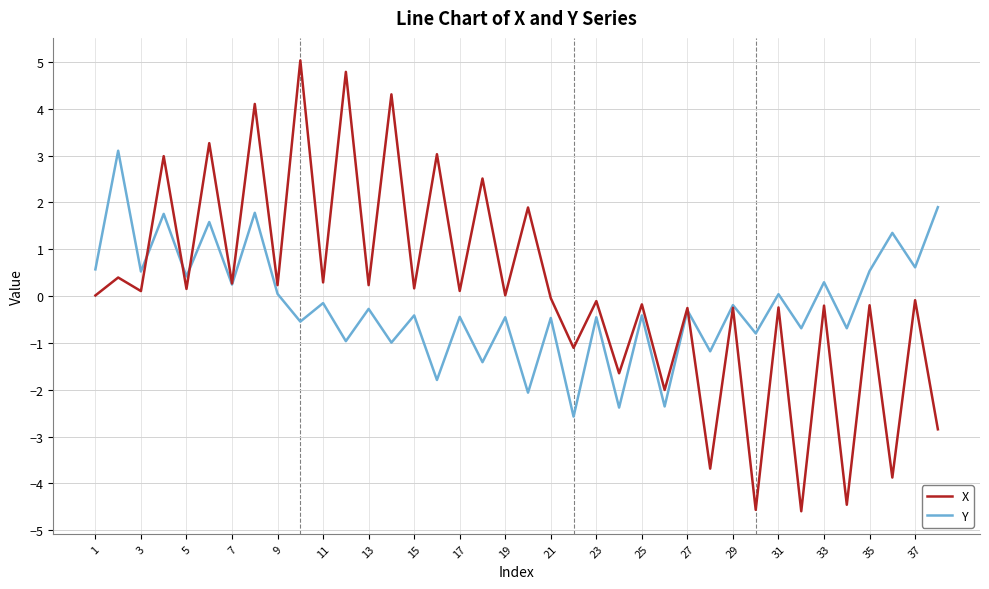

What are all the series names shown in the legend?

X, Y